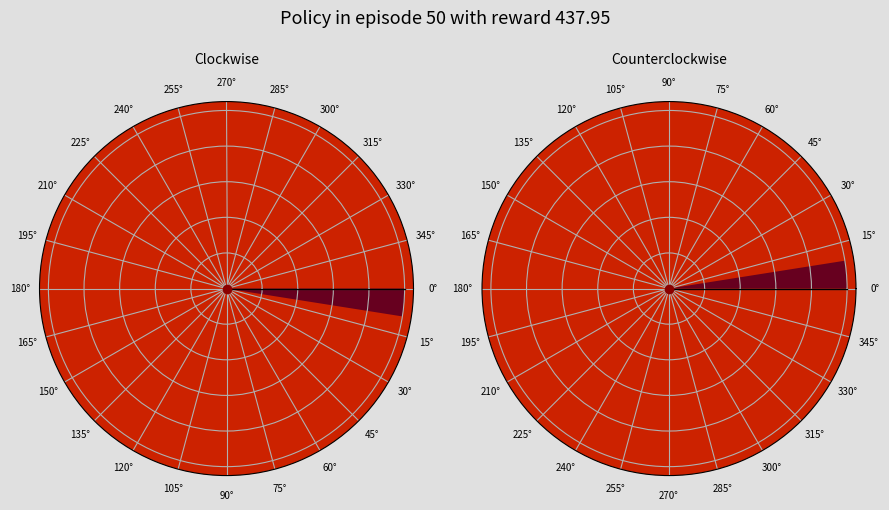

Is it true that 29 is 0% of the pie?

True